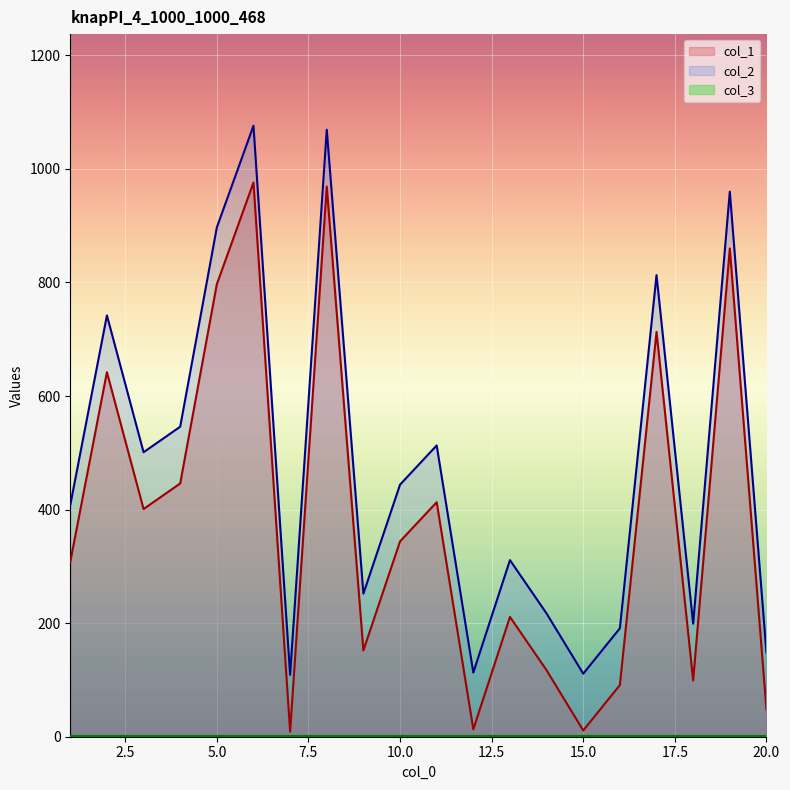

Which has a higher value, 17 or 10?

17